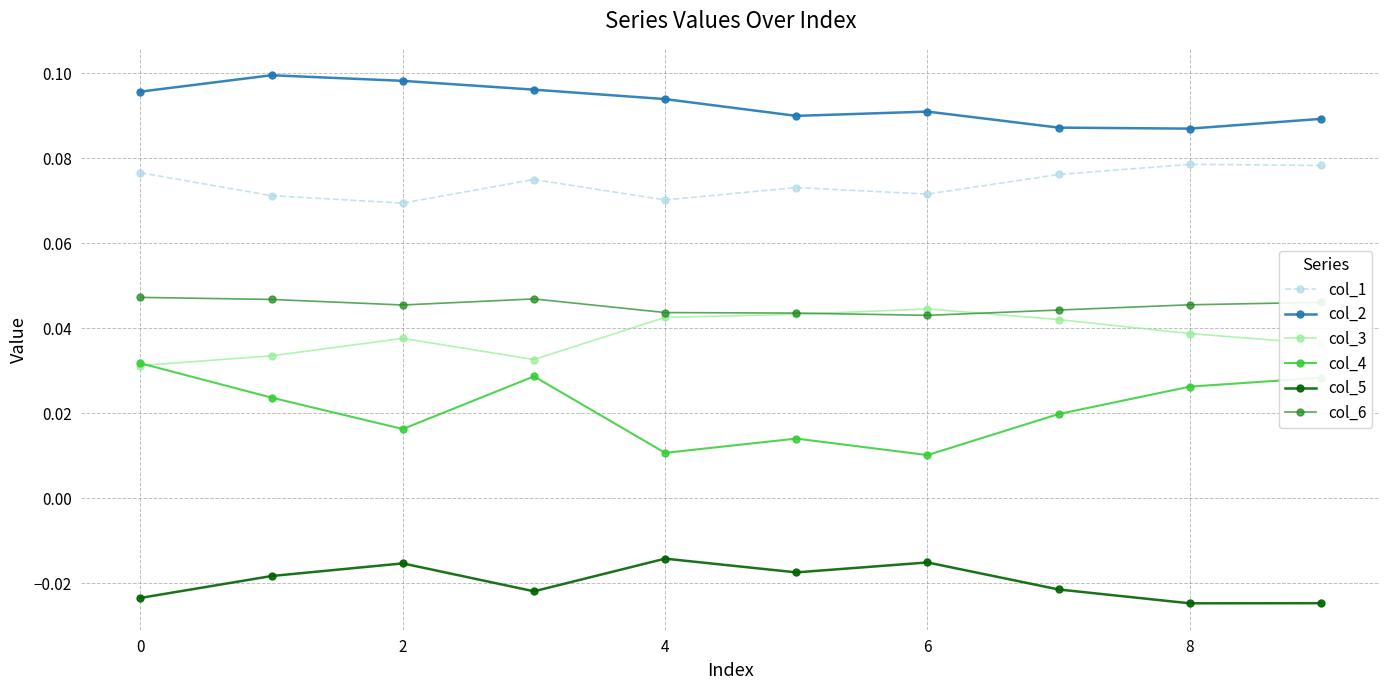

How many lines are shown in the chart?

6